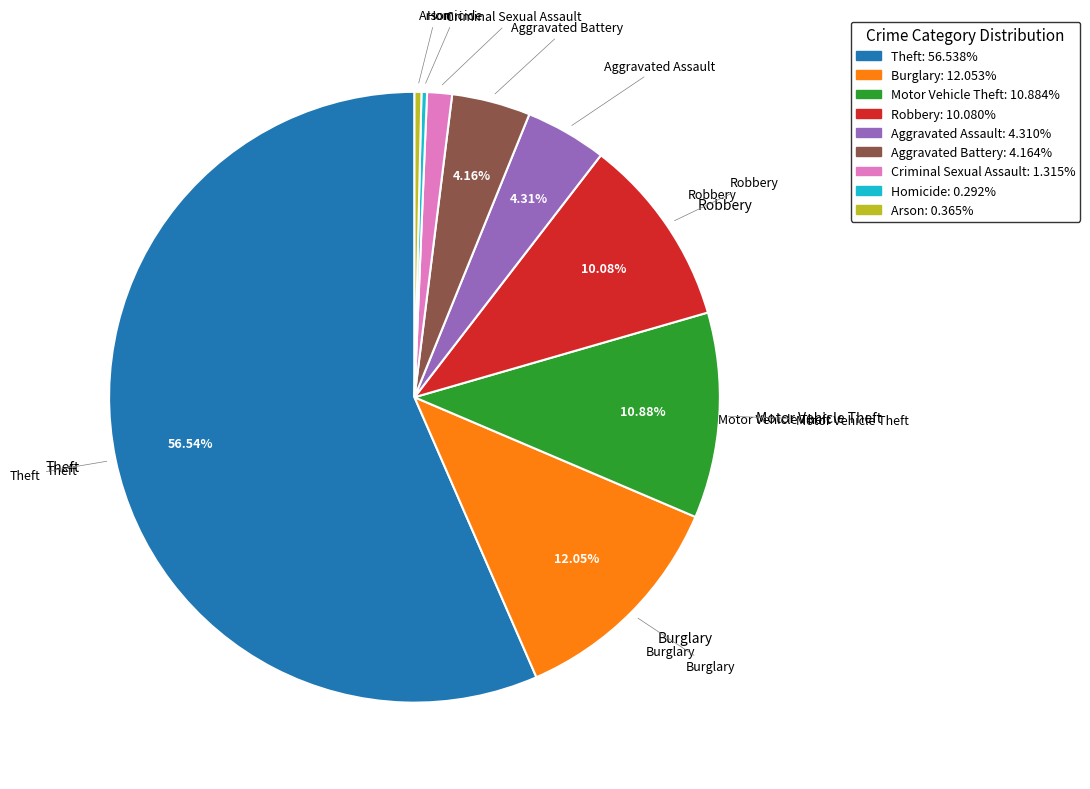

Which category has the biggest portion of the pie?

Theft